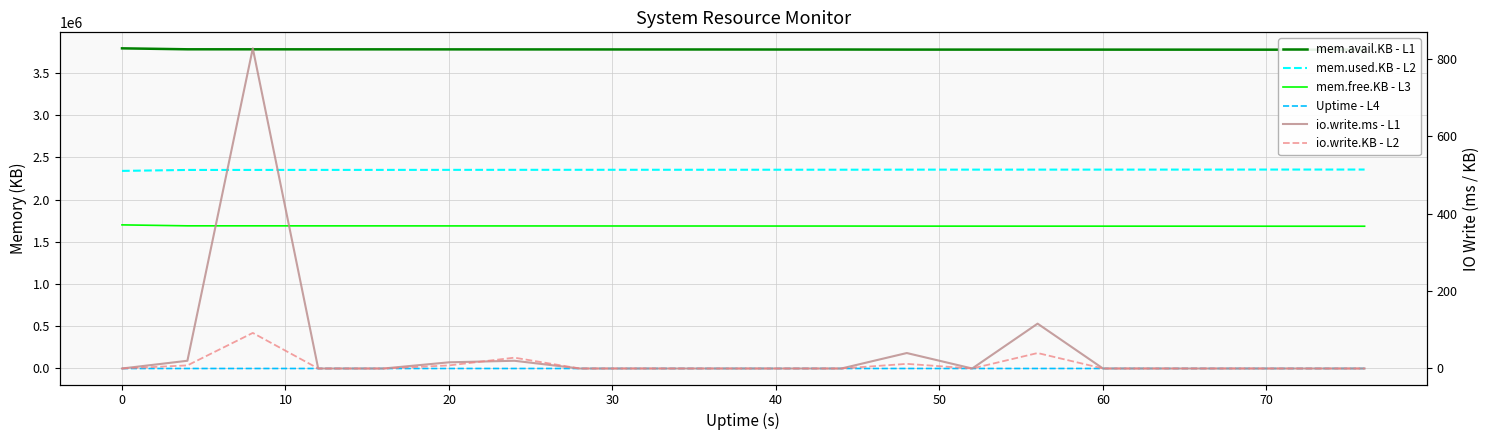

Reading left to right, what are all the values shown in this chart?

mem.avail.KB - L1: 3789128	3777864	3777708	3777368	3777260	3776888	3776484	3776228	3775856	3775740	3775336	3775212	3774360	3774196	3774076	3774024	3773840	3773592	3773252	3773196
mem.used.KB - L2: 2338680	2349944	2350100	2350440	2350556	2350928	2351332	2351588	2351960	2352076	2352480	2352604	2353456	2353620	2353744	2353796	2353980	2354228	2354568	2354624
mem.free.KB - L3: 1699788	1688524	1688368	1688028	1687912	1687540	1687136	1686880	1686508	1686392	1685988	1685864	1685012	1684848	1684724	1684672	1684488	1684240	1683900	1683844
Uptime - L4: 0	4	8	12	16	20	24	28	32	36	40	44	48	52	56	60	64	68	72	76
io.write.ms - L1: 0	20	828	0	0	16	20	0	0	0	0	0	40	0	116	0	0	0	0	0
io.write.KB - L2: 0	8	92	0	0	8	28	0	0	0	0	0	12	0	40	0	0	0	0	0